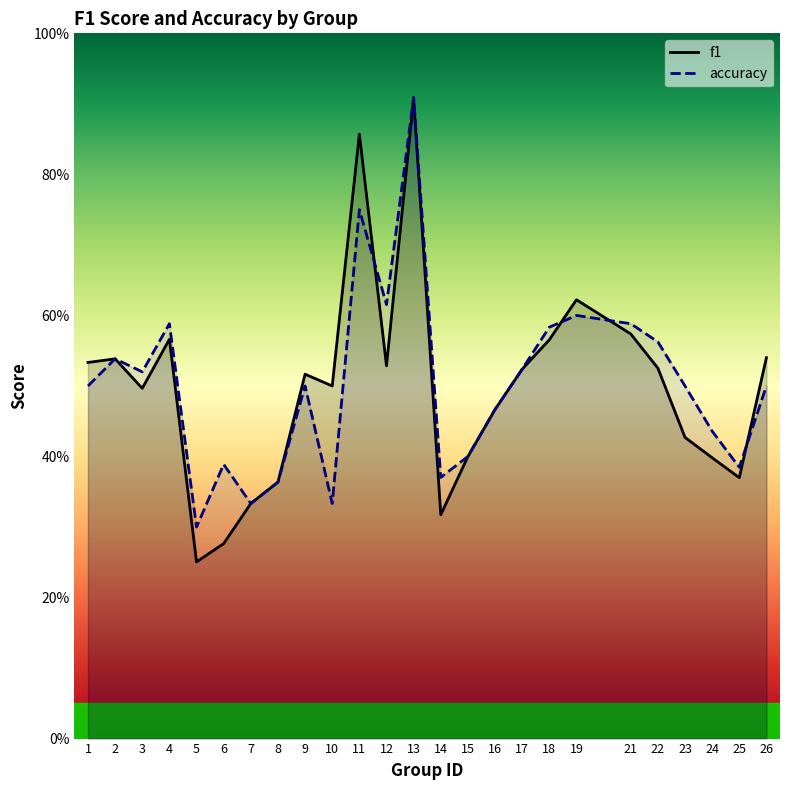

Reading left to right, extract all data points from this chart.

f1: 1=0.5	2=0.5	3=0.5	4=0.6	5=0.3	6=0.3	7=0.3	8=0.4	9=0.5	10=0.5	11=0.9	12=0.5	13=0.9	14=0.3	15=0.4	16=0.5	17=0.5	18=0.6	19=0.6	21=0.6	22=0.5	23=0.4	24=0.4	25=0.4	26=0.5
accuracy: 1=0.5	2=0.5	3=0.5	4=0.6	5=0.3	6=0.4	7=0.3	8=0.4	9=0.5	10=0.3	11=0.8	12=0.6	13=0.9	14=0.4	15=0.4	16=0.5	17=0.5	18=0.6	19=0.6	21=0.6	22=0.6	23=0.5	24=0.4	25=0.4	26=0.5